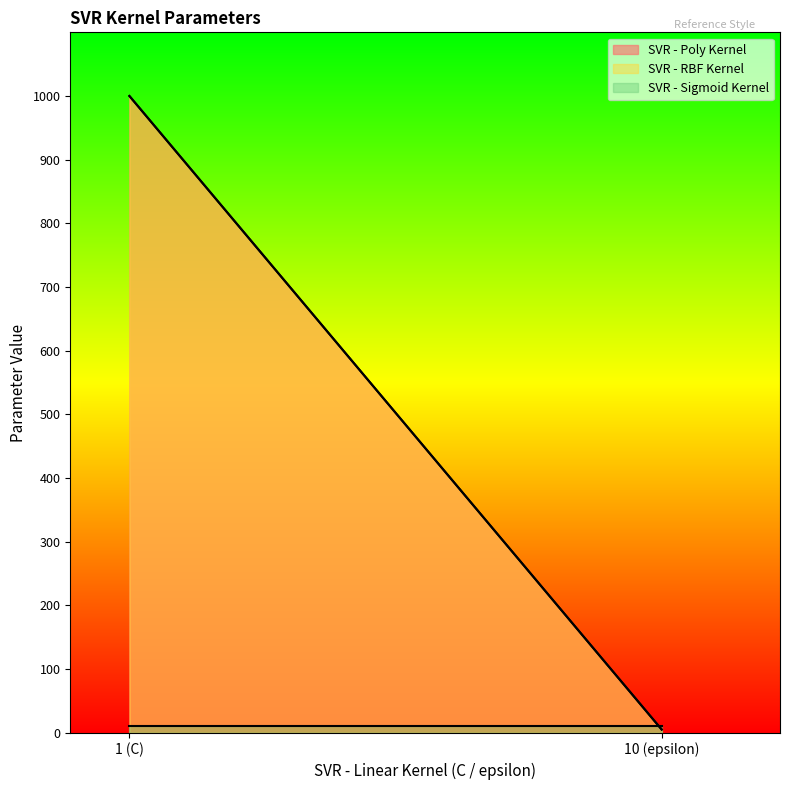

Between 1 and 10, which series saw the biggest shift?

SVR - Poly Kernel